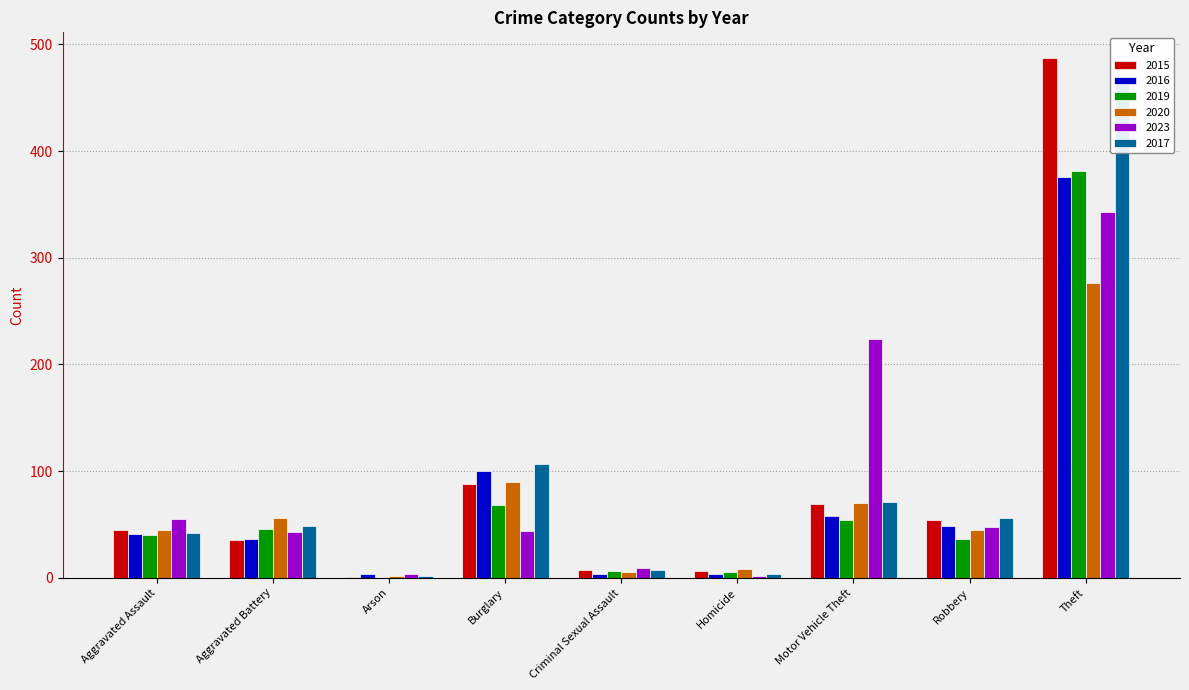

Which series has the largest range (max minus min)?

2015